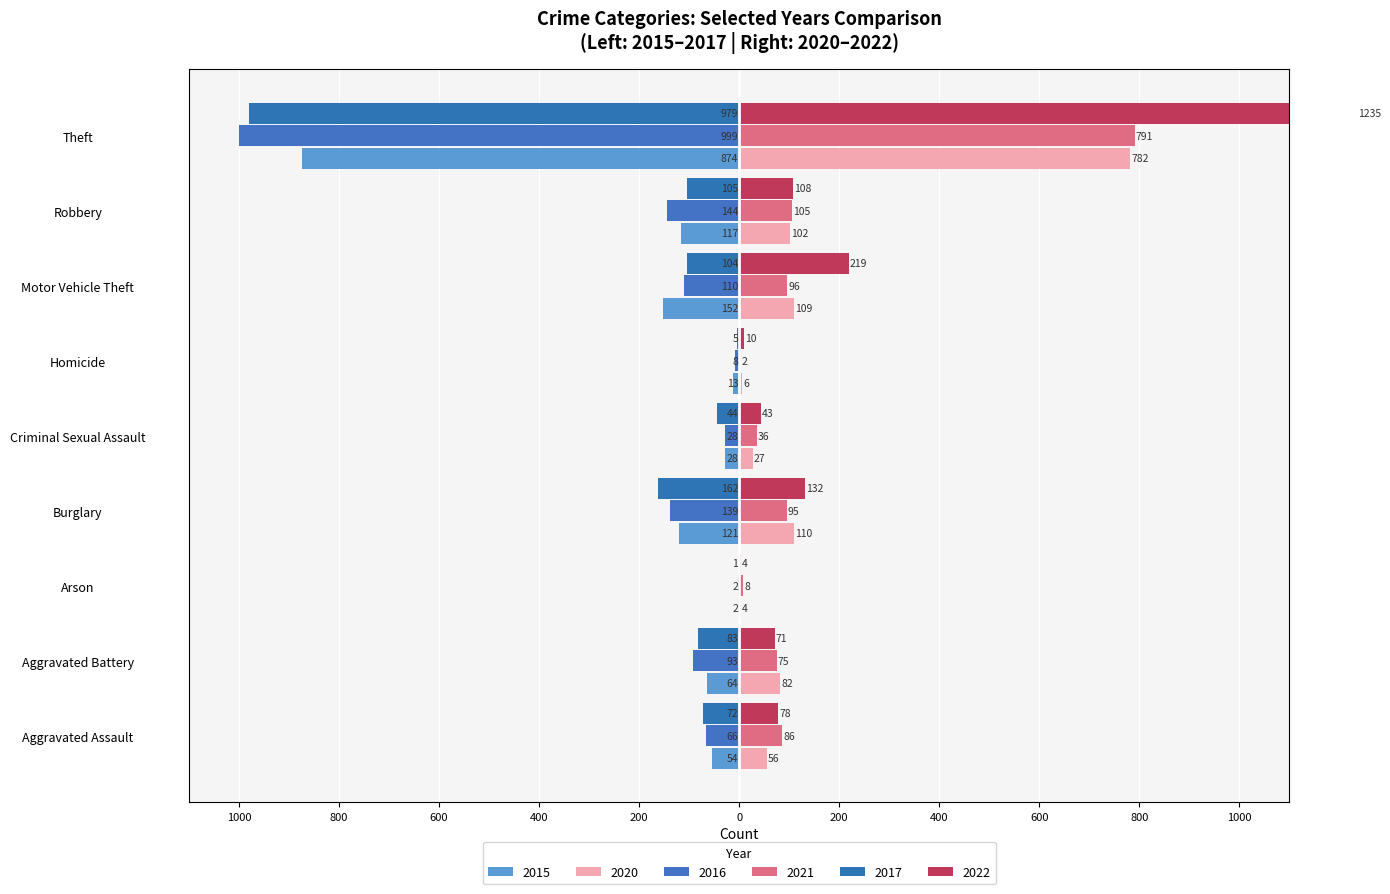

What are all the series names shown in the legend?

2015, 2016, 2017, 2020, 2021, 2022